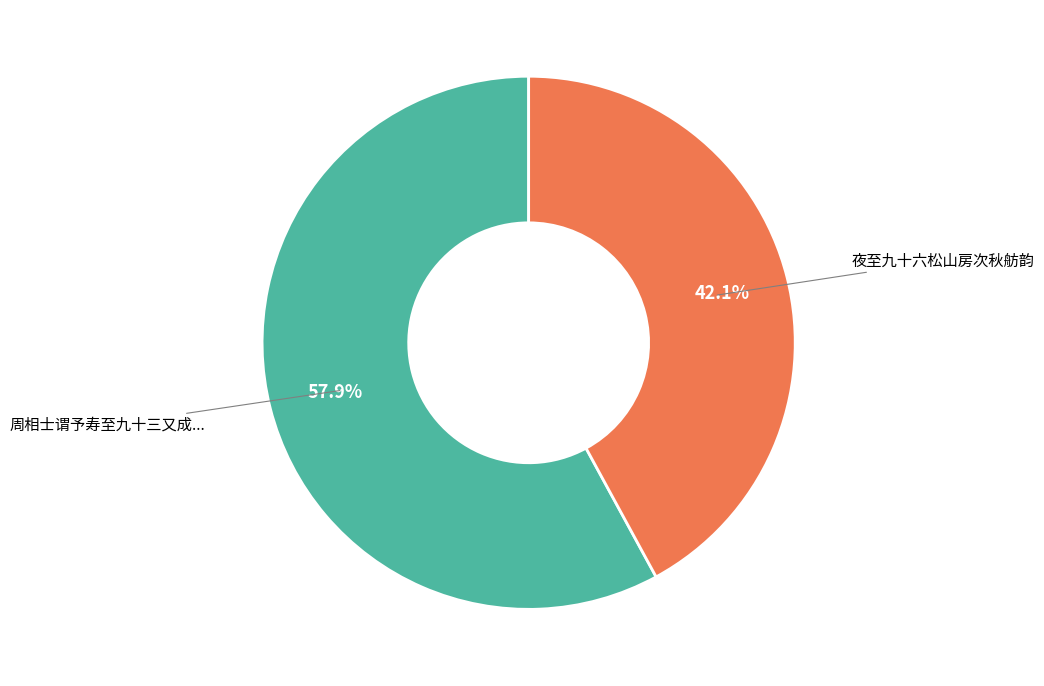

Count the number of slices in the pie.

2